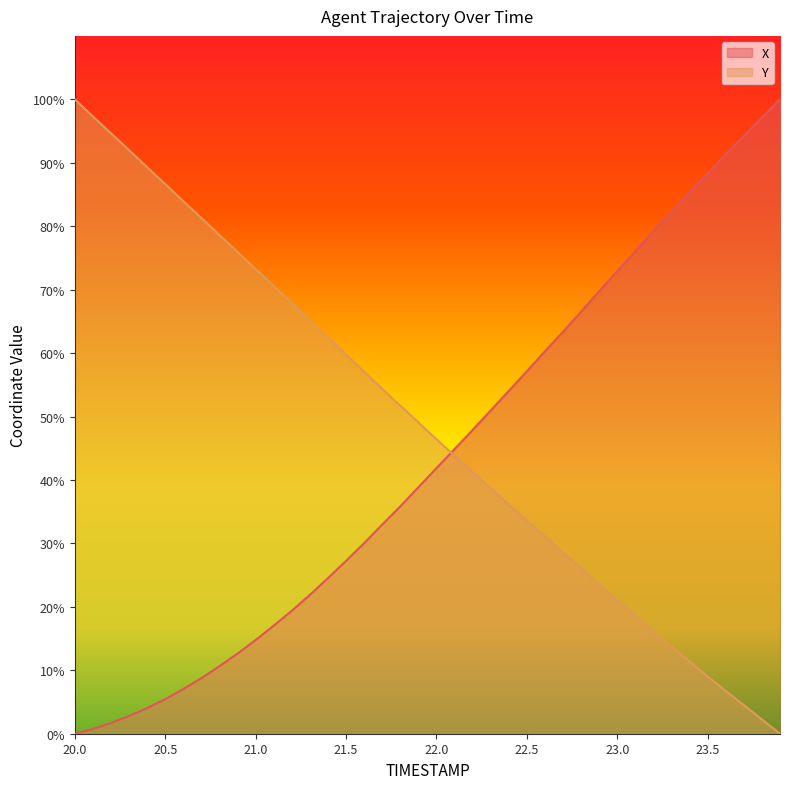

True or false: X has more than 1 interior local peaks.

False